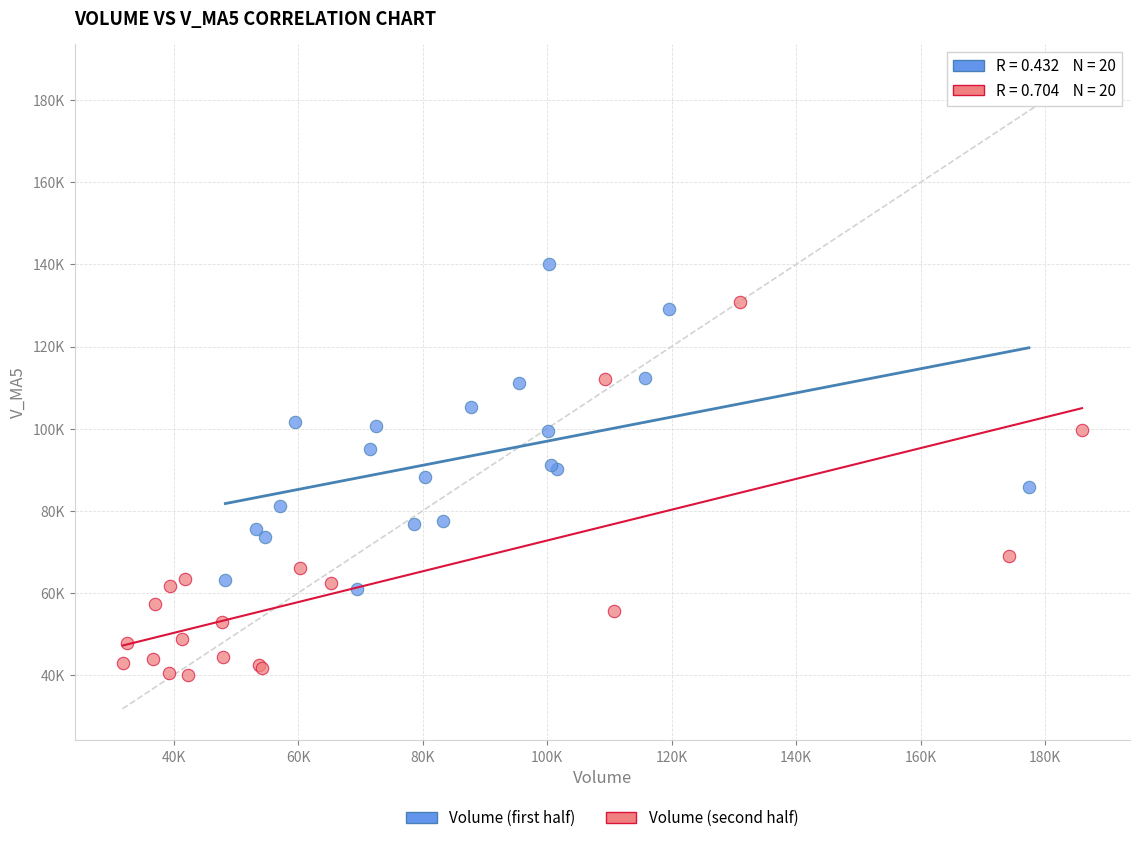

Which series contains the lowest Y value?

Volume (second half)